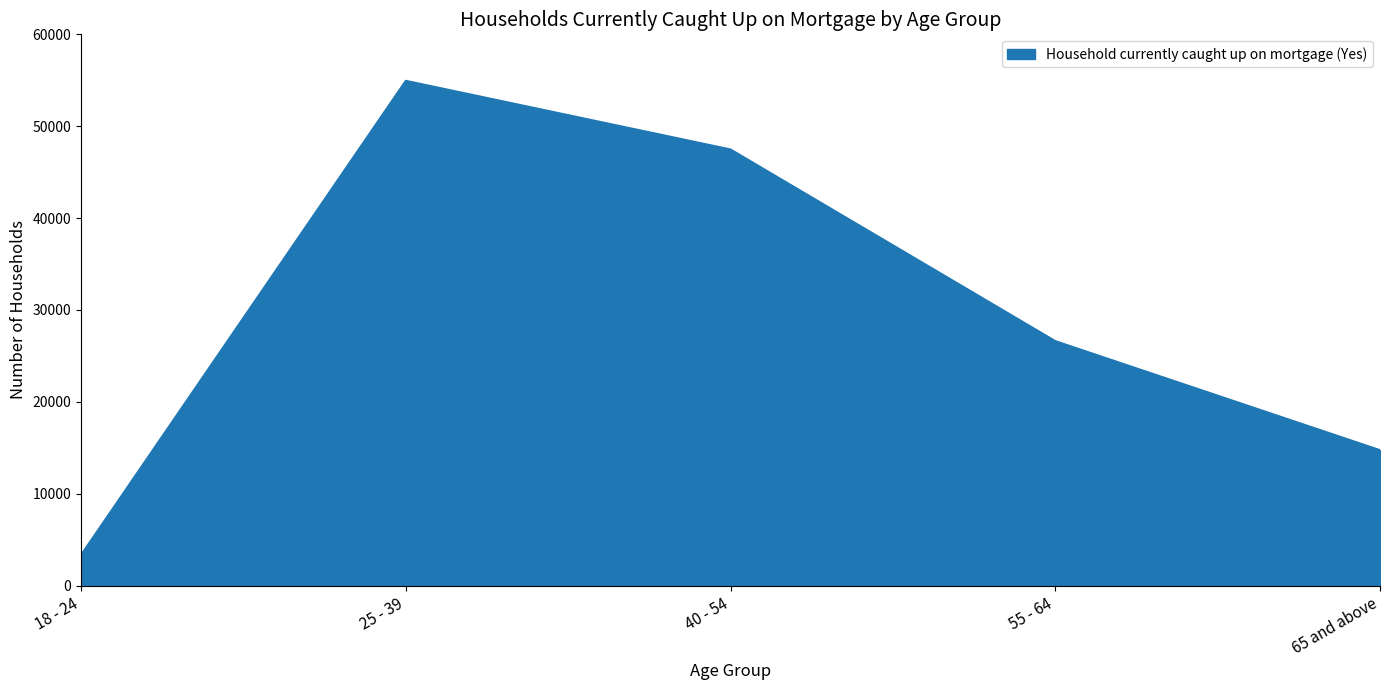

True or false: the data shows 22503 at 65 and above.

False